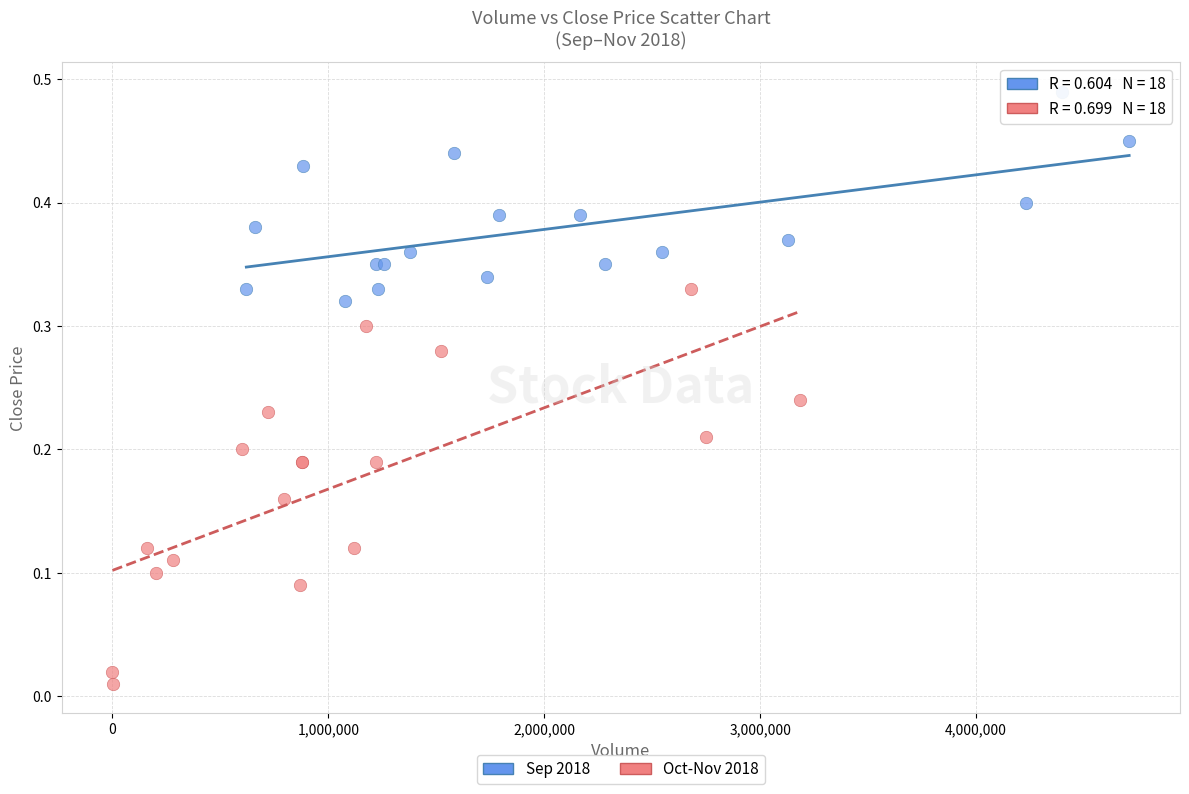

Which series has the largest Y range (max minus min)?

Oct-Nov 2018